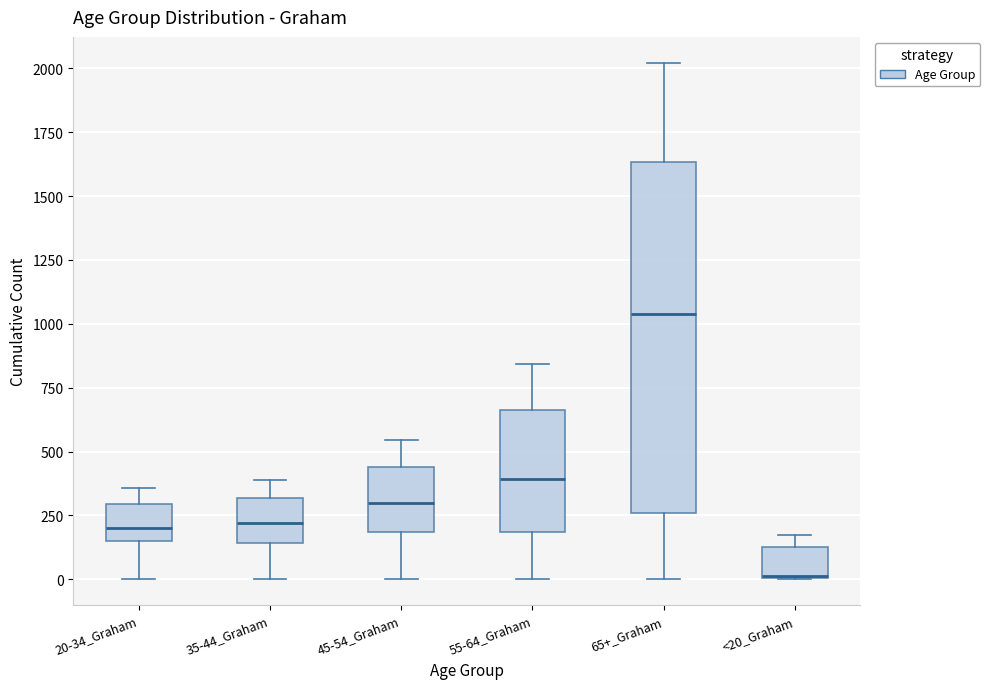

Comparing the boxes themselves (not the whiskers), which one is the tallest?

65+_Graham